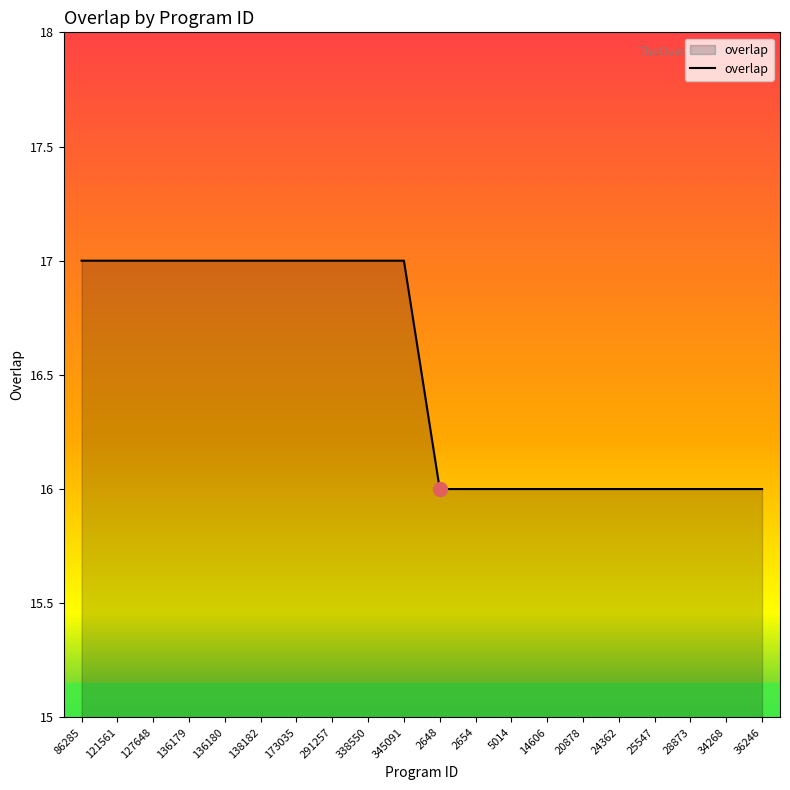

Reading left to right, transcribe all the data shown in this chart.

86285=17	121561=17	127648=17	136179=17	136180=17	138182=17	173035=17	291257=17	338550=17	345091=17	2648=16	2654=16	5014=16	14606=16	20878=16	24362=16	25547=16	28873=16	34268=16	36246=16